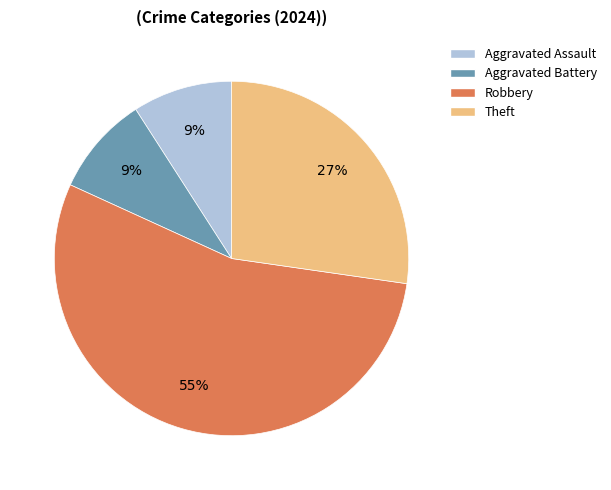

Does any single category account for the majority?

Yes